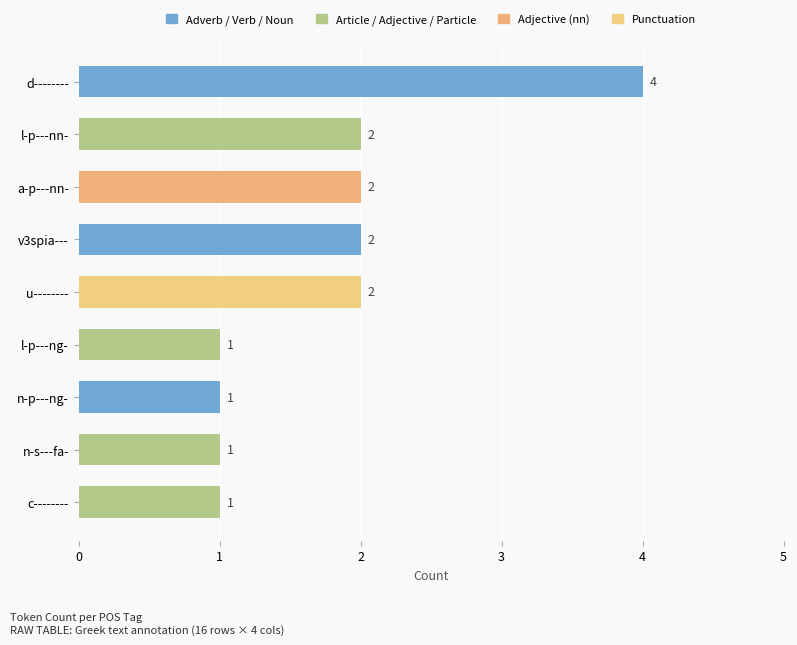

Reading top to bottom, extract all data points from this chart.

4	2	2	2	2	1	1	1	1